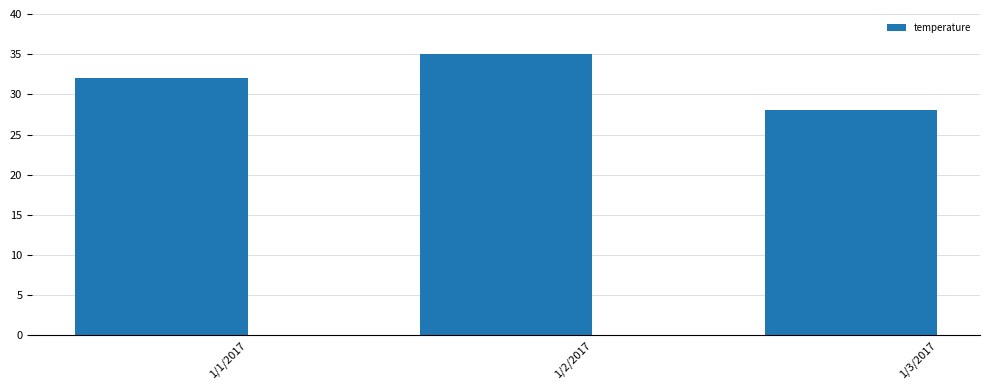

Rank the categories by value from highest to lowest.

1/2/2017, 1/1/2017, 1/3/2017